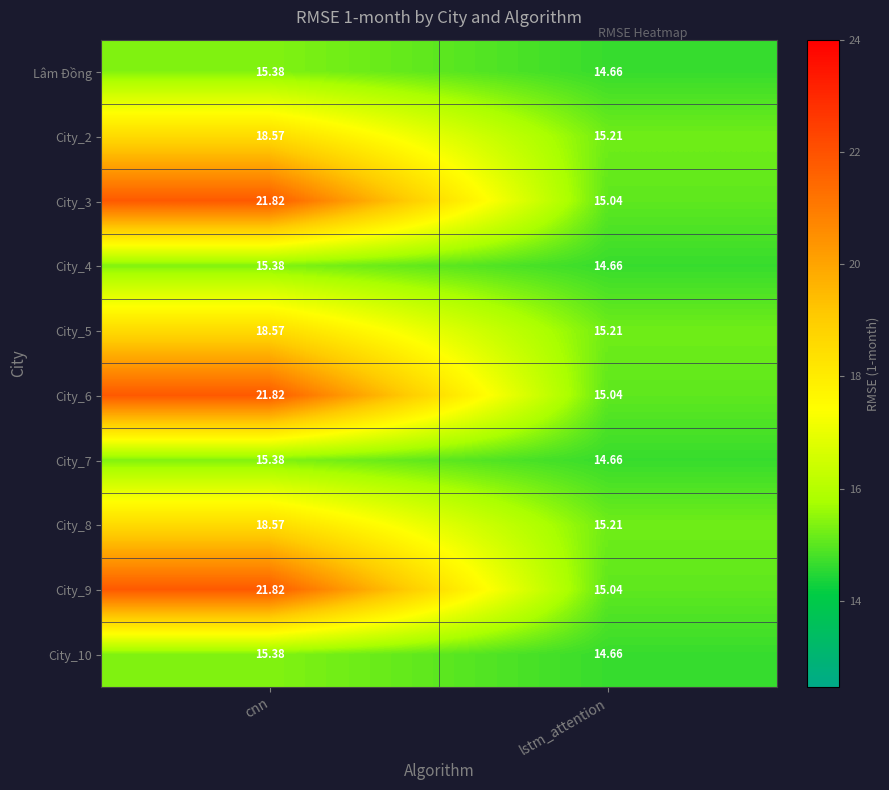

Where does the City_3 series first go above 21?

cnn